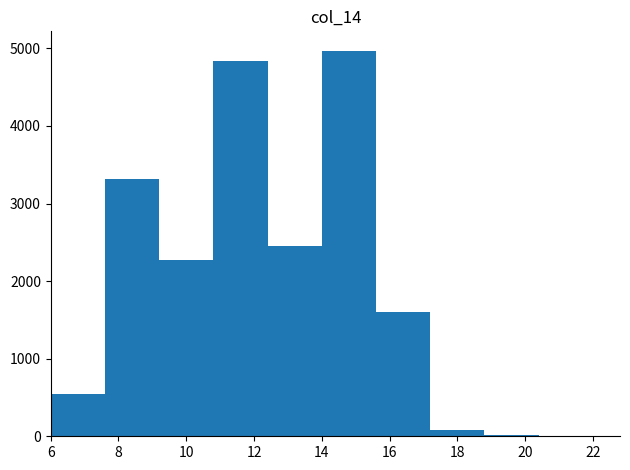

Reading left to right, transcribe this chart: for each bar, give the range it covers on the x-axis and its height. The values are not printed on the chart, so give them approximately, as read against the axis.

6.0 to 7.6: 500
7.6 to 9.2: 3300
9.2 to 10.8: 2300
10.8 to 12.4: 4800
12.4 to 14.0: 2500
14.0 to 15.6: 5000
15.6 to 17.2: 1600
17.2 to 18.8: under 100
18.8 to 20.4: under 100
20.4 to 22.0: under 100